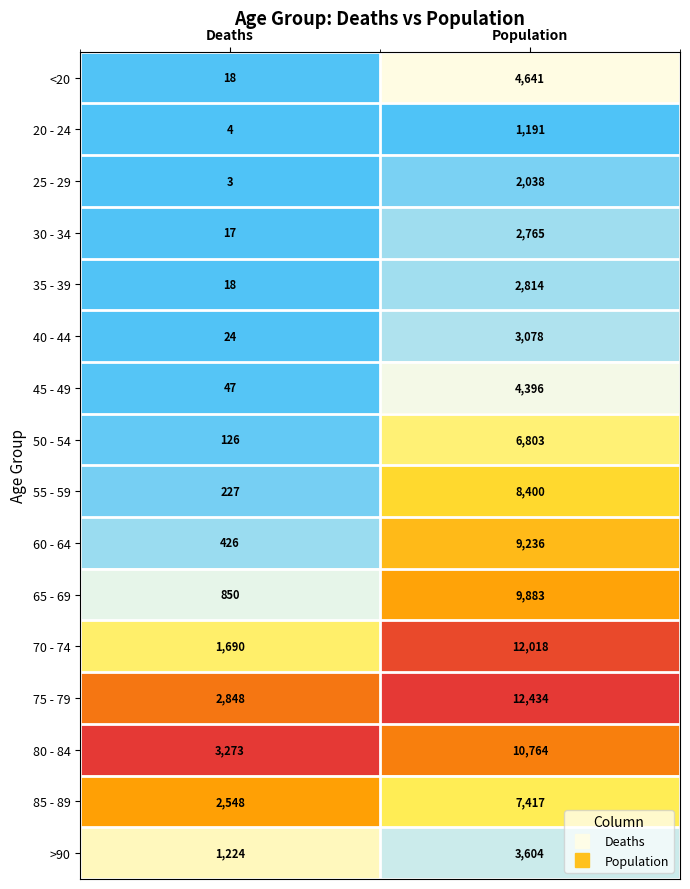

At which category is the sum across all series the highest?

Population